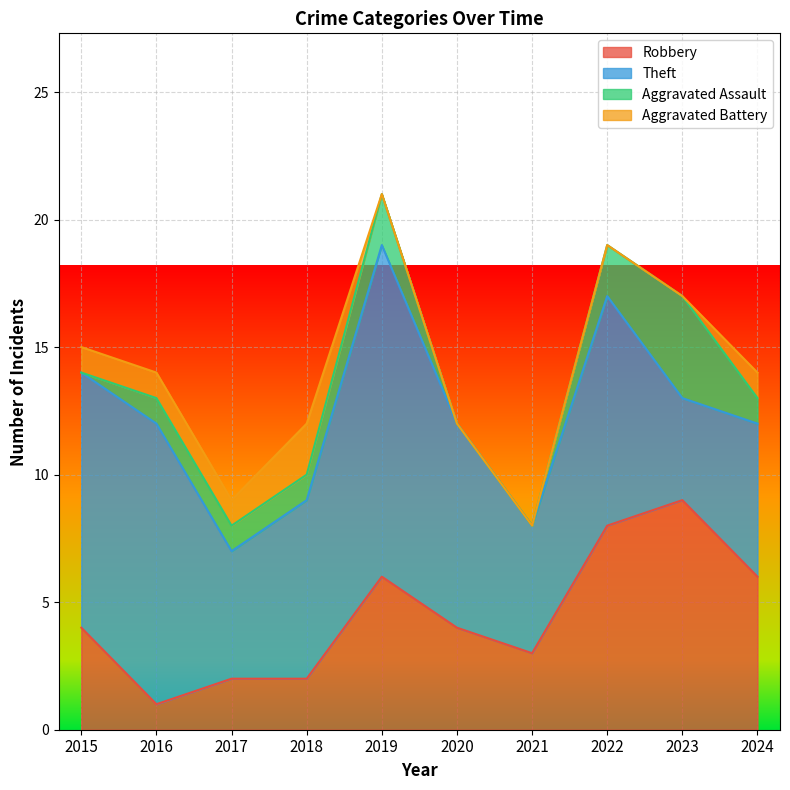

At which category is the sum across all series the highest?

2019